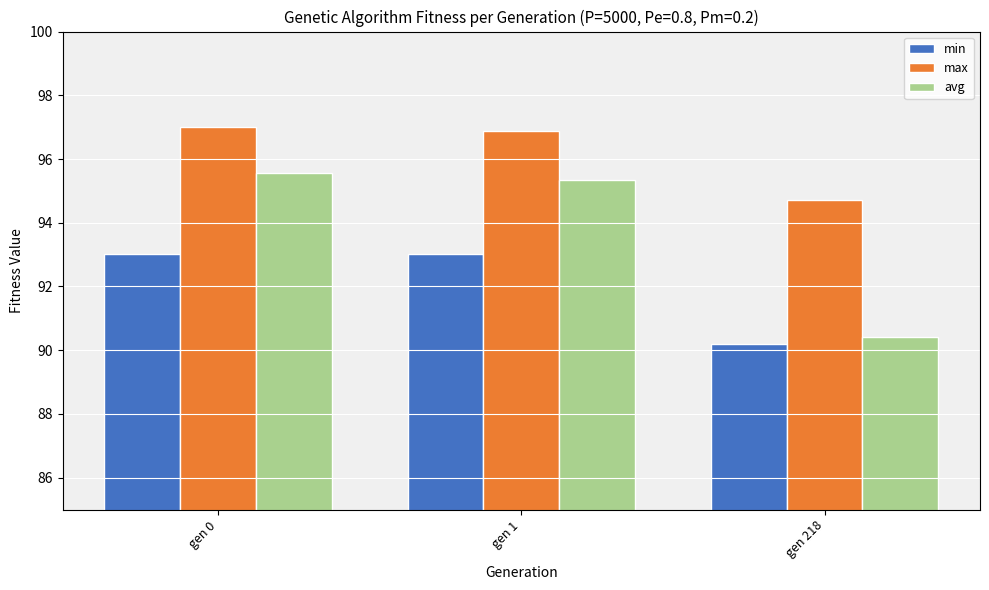

How many values in the avg series are below 95?

1